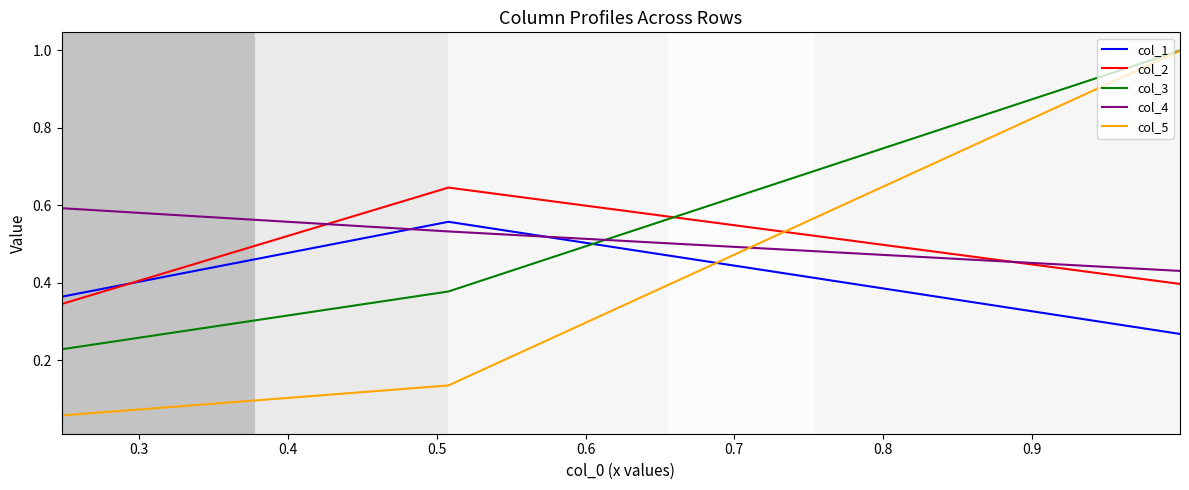

What is the greatest value displayed?

1.0